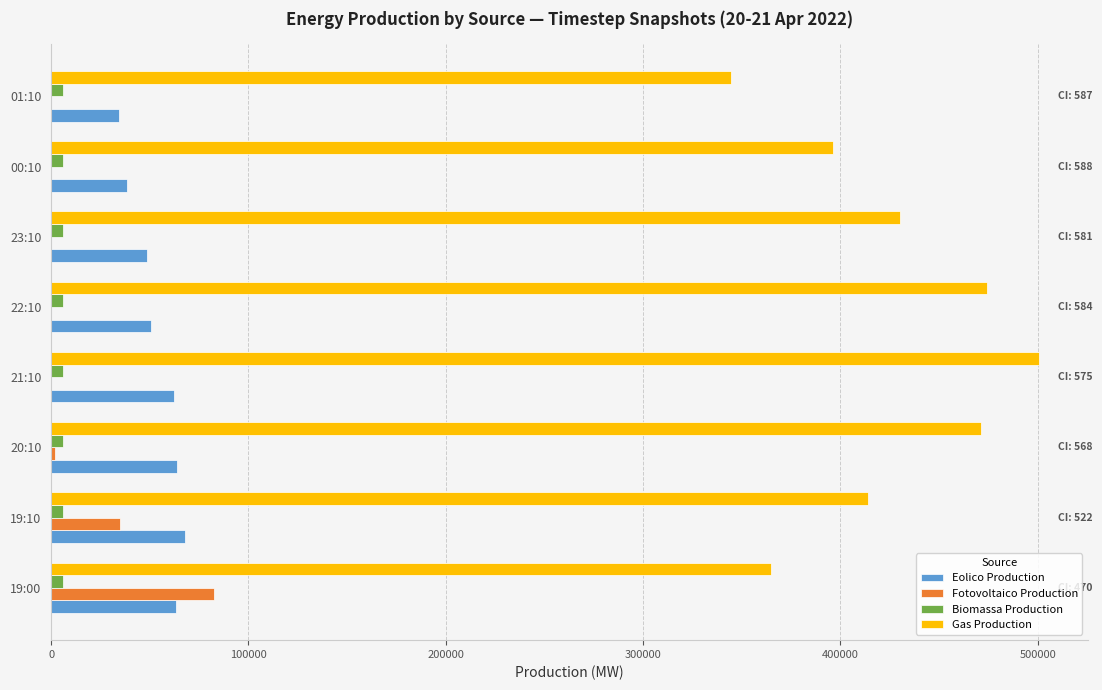

The Gas Production series shows 364950.3 at 19:00. True or false?

True